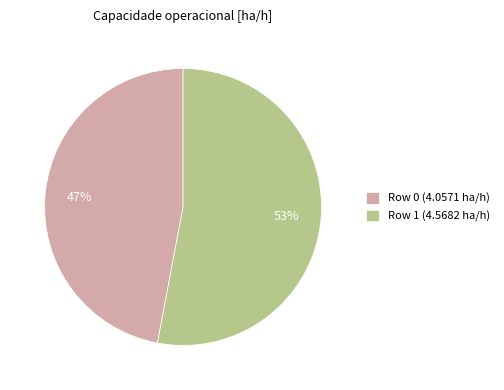

Is there a majority slice in this chart?

Yes